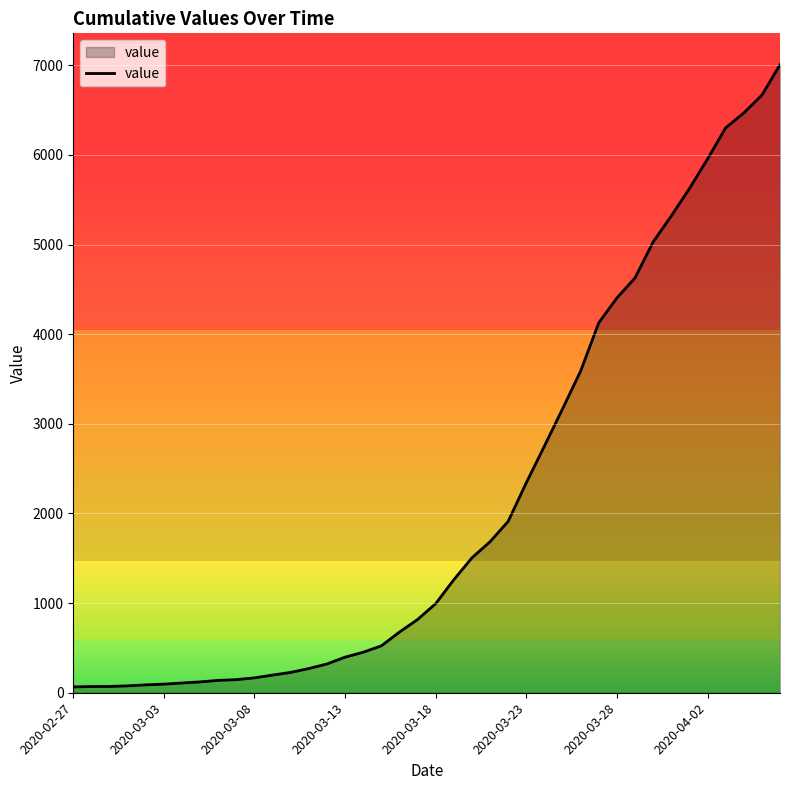

What is the average value?

2144